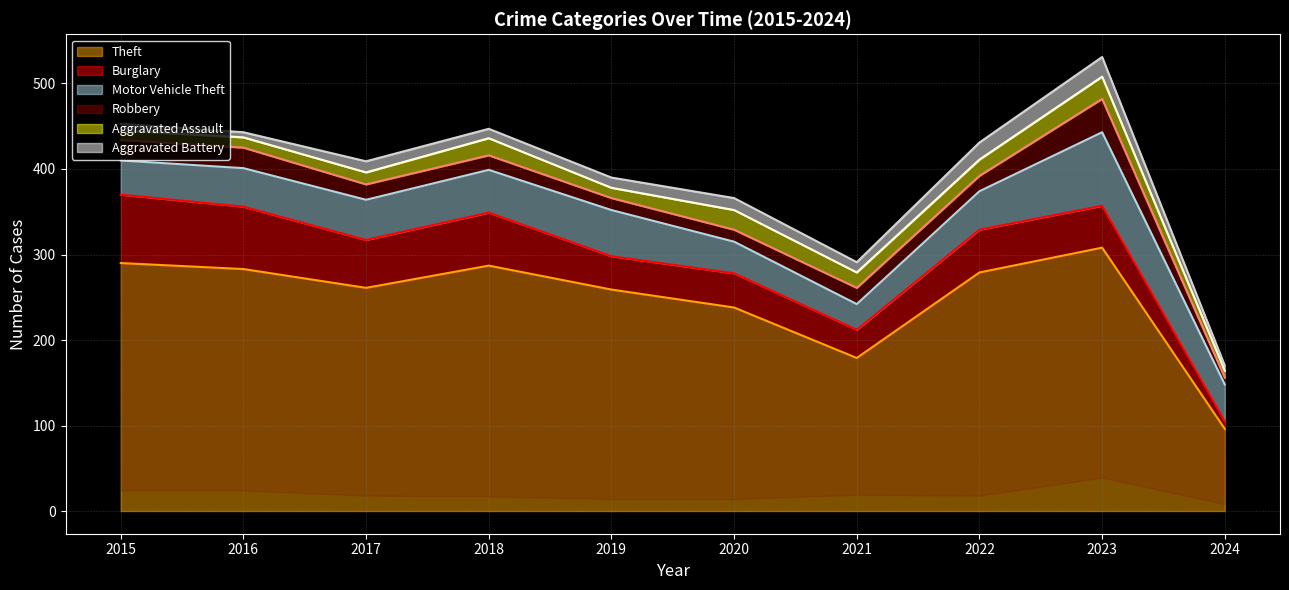

The Burglary series shows 105 at 2018. True or false?

False